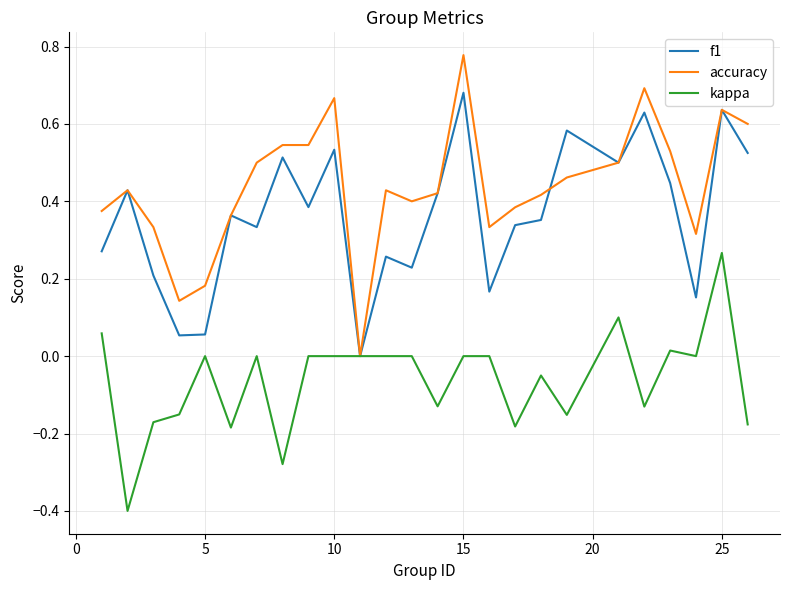

Does the chart display data point markers on the line(s)?

No